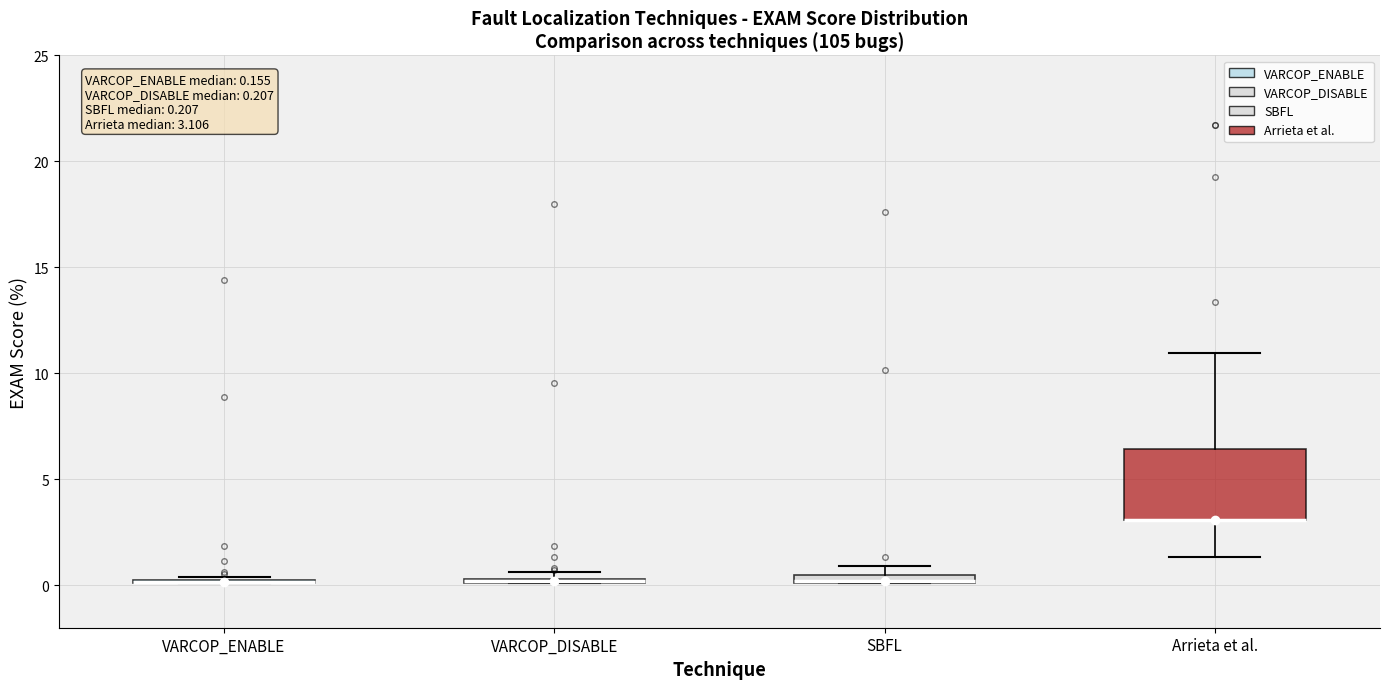

Which box is the tallest, from its lower edge to its upper edge?

Arrieta et al.